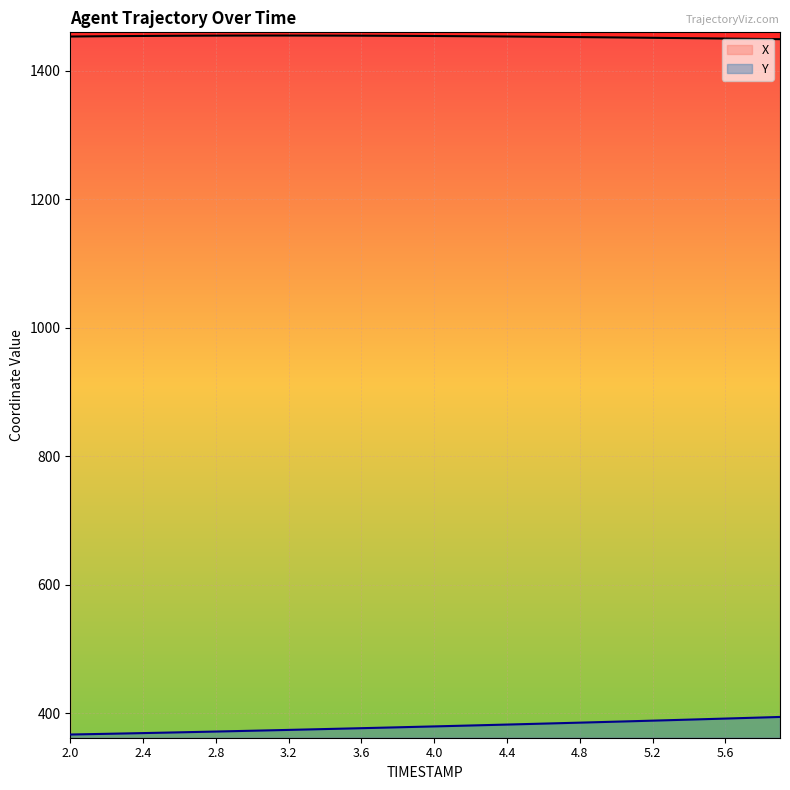

What is the difference between the maximum and minimum values in the Y series?

27.3